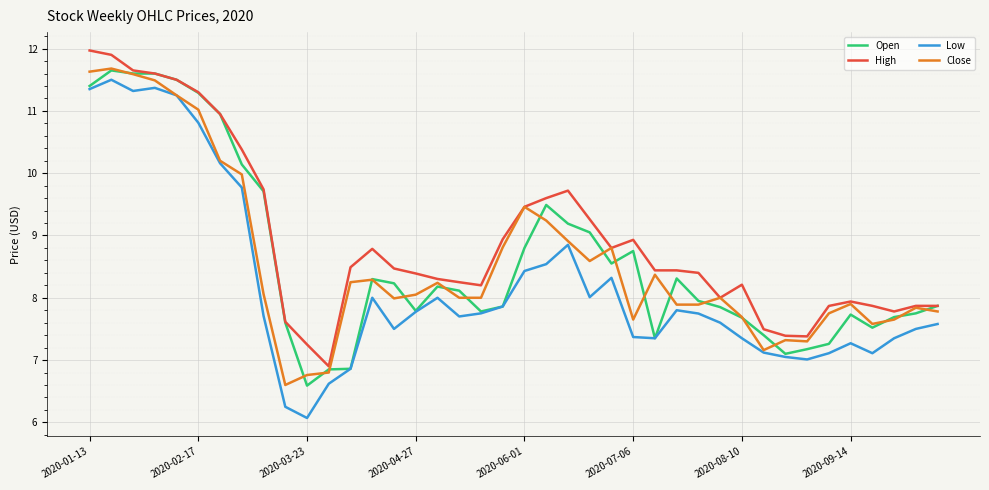

Which series has the widest spread of values?

Low